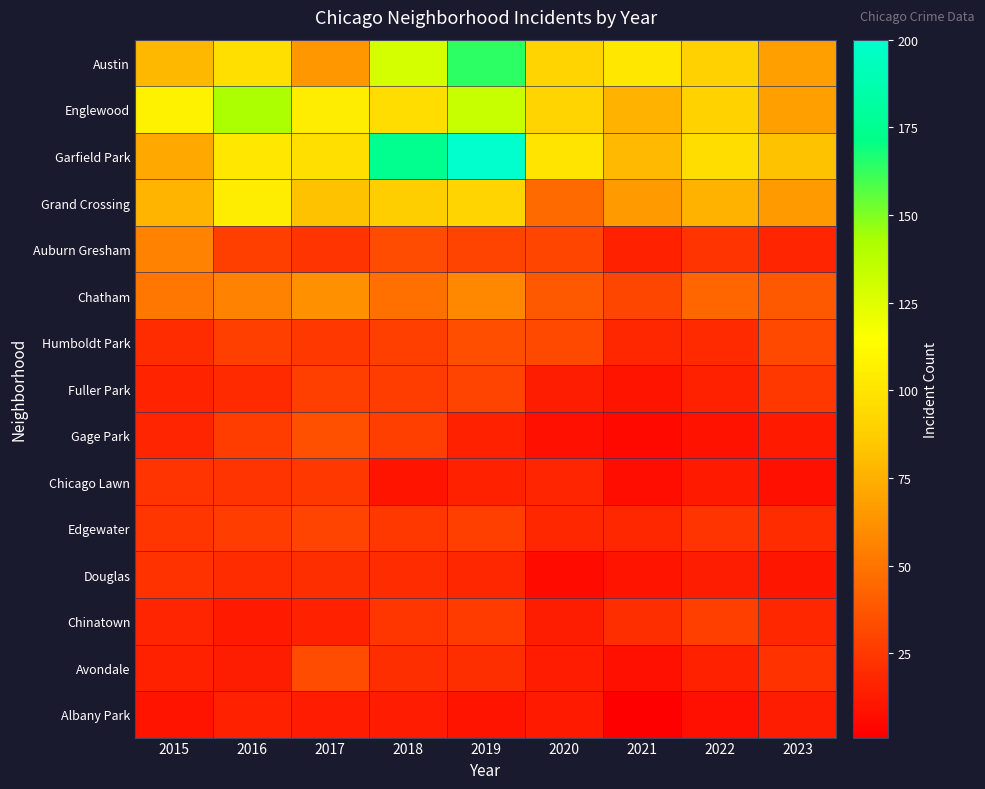

At 2017, list the series in order from smallest to largest.

Albany Park, Chinatown, Douglas, Auburn Gresham, Humboldt Park, Chicago Lawn, Fuller Park, Edgewater, Avondale, Gage Park, Chatham, Austin, Grand Crossing, Garfield Park, Englewood